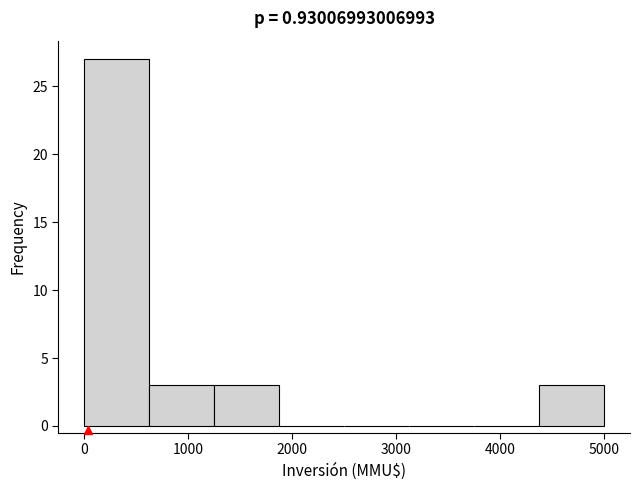

Which range on the x-axis has the tallest bar?

0 to 600